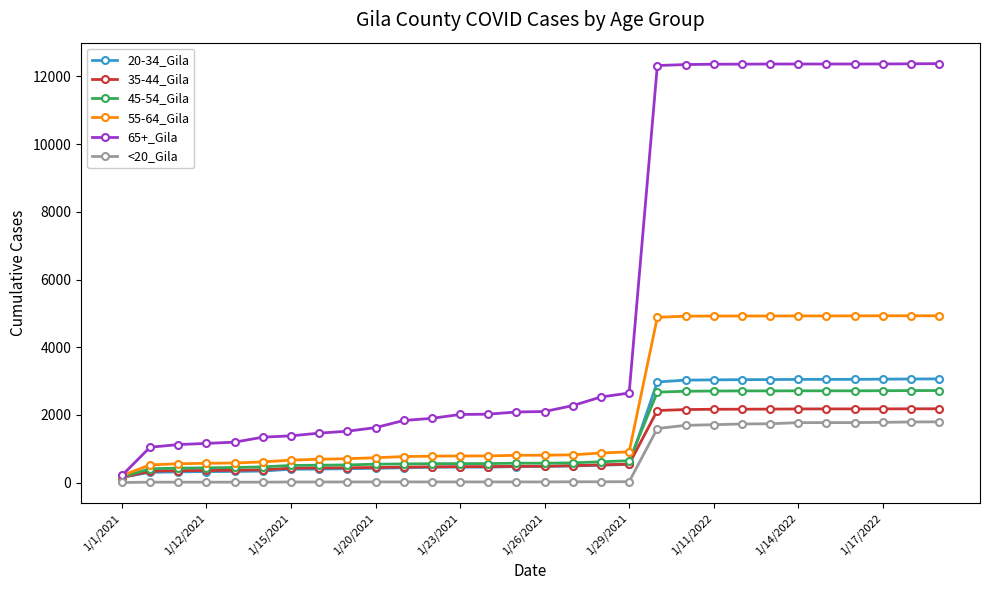

At how many categories does at least one series exceed 4991?

11